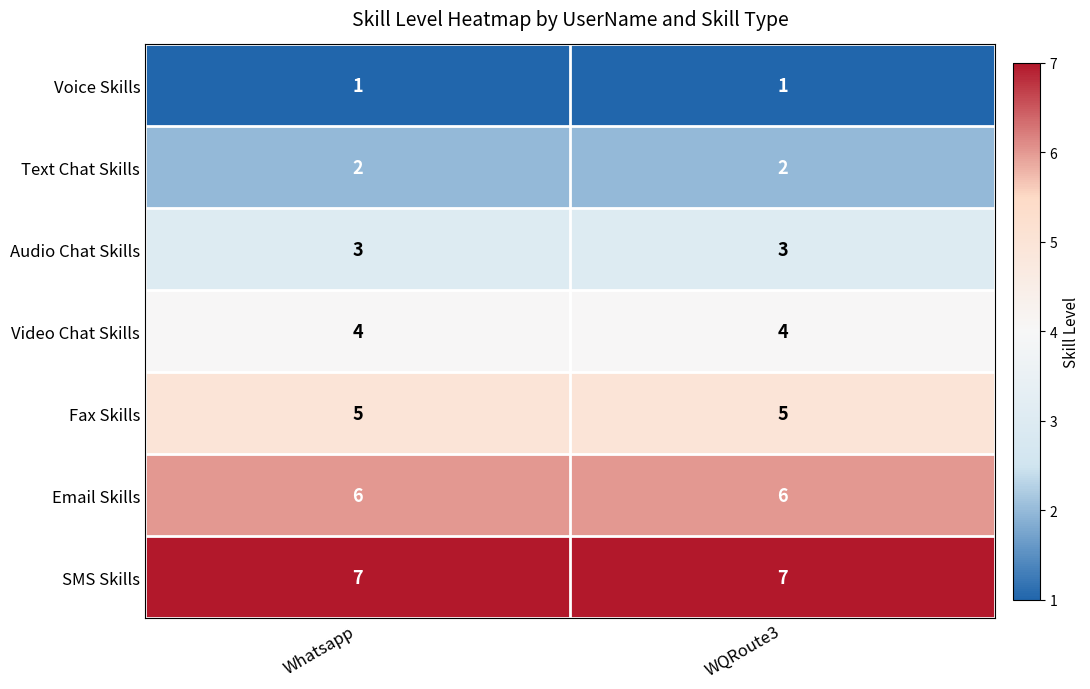

Is the value of Text Chat Skills at Whatsapp greater than the value of Audio Chat Skills at Whatsapp?

No